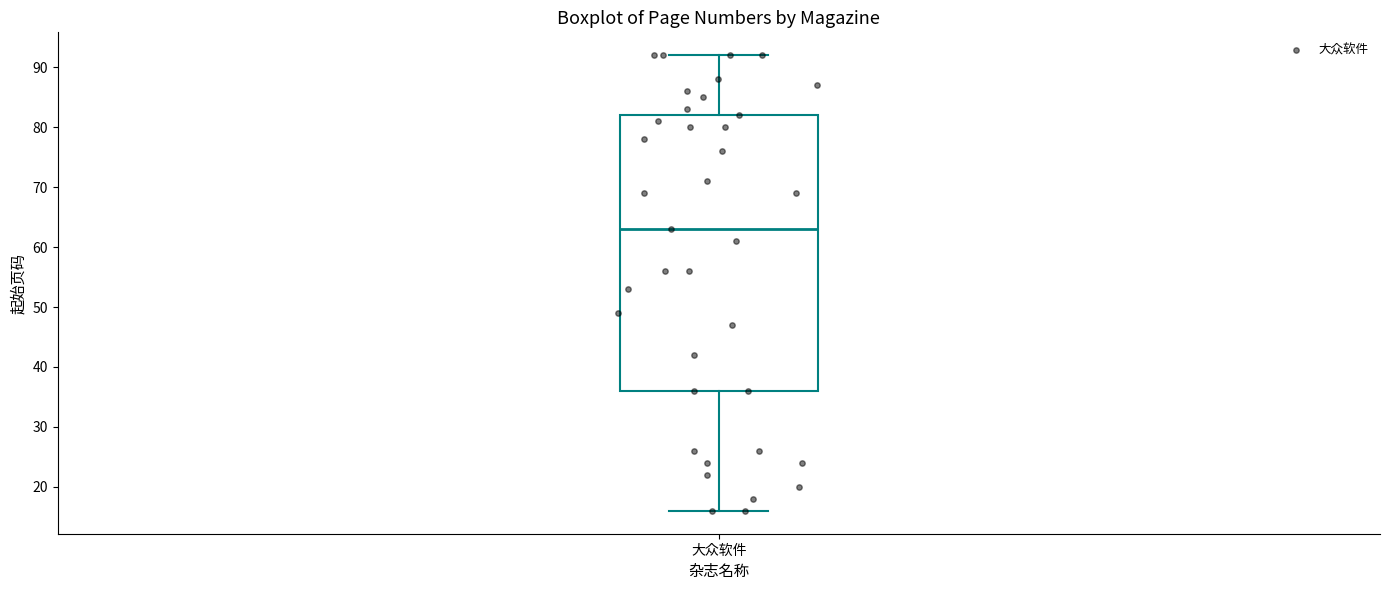

Transcribe this box plot: give where the median line is, the range the box spans, and where the two whiskers end, as read against the y-axis. The values are not printed on the chart, so give them approximately, as read against the axis.

median 63, box 36 to 82, whiskers 16 to 92